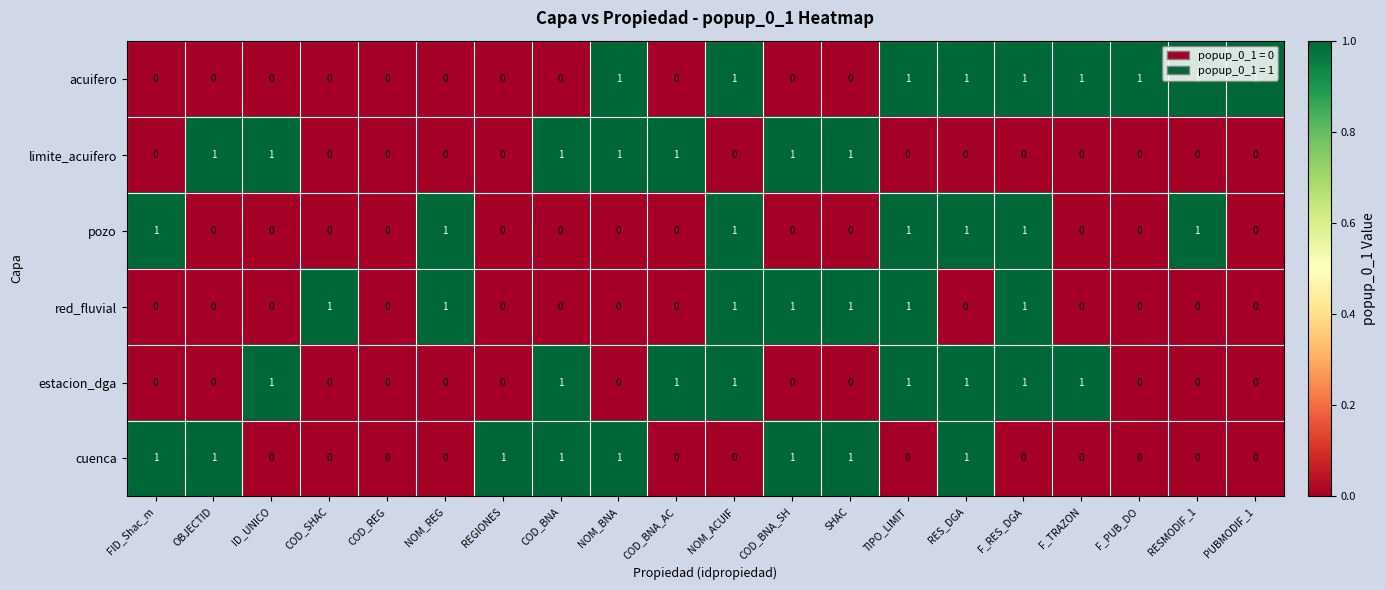

What is the total value across all series at RES_DGA?

4